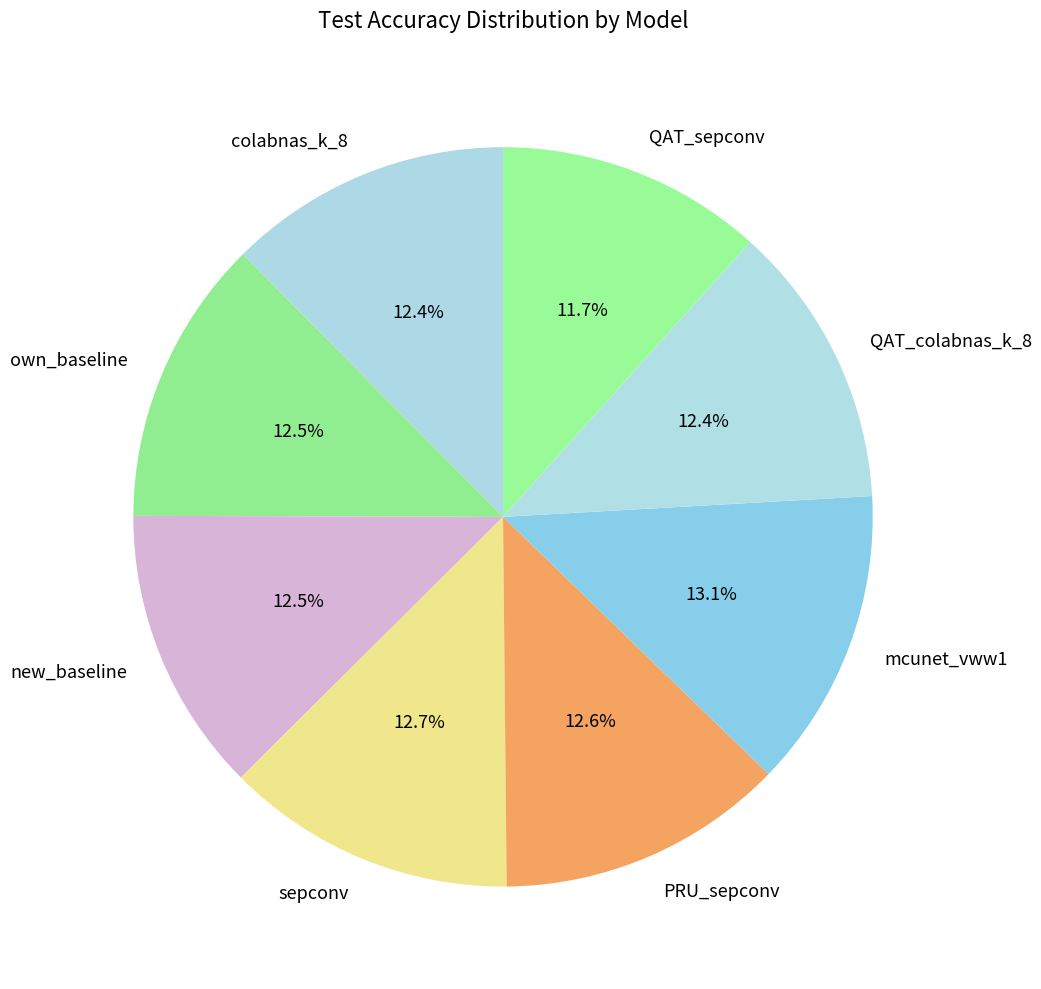

Is QAT_colabnas_k_8 the majority of the pie?

No